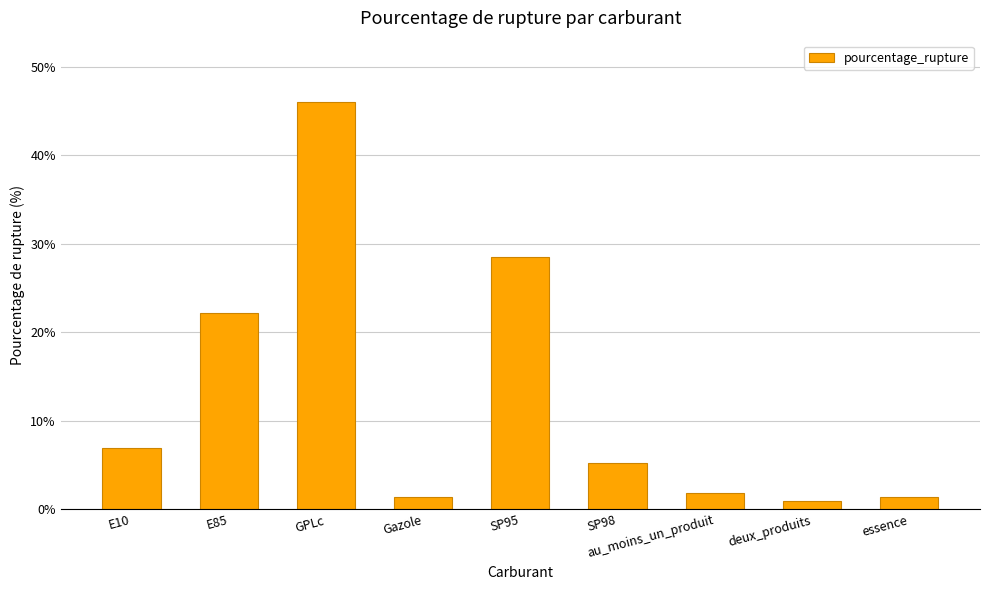

How many bars are there in total?

9